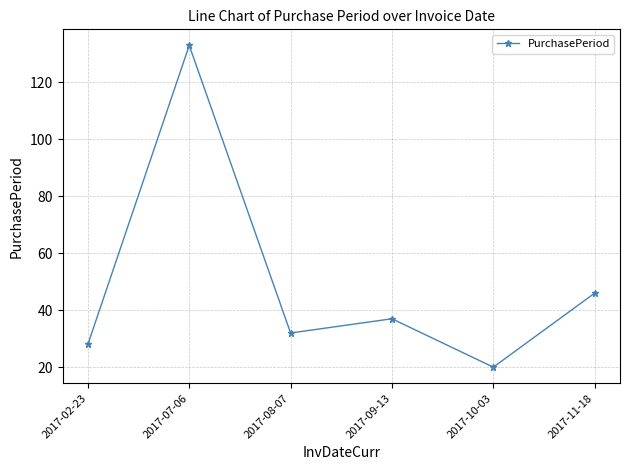

What is the change in value from 2017-02-23 to 2017-09-13?

+9